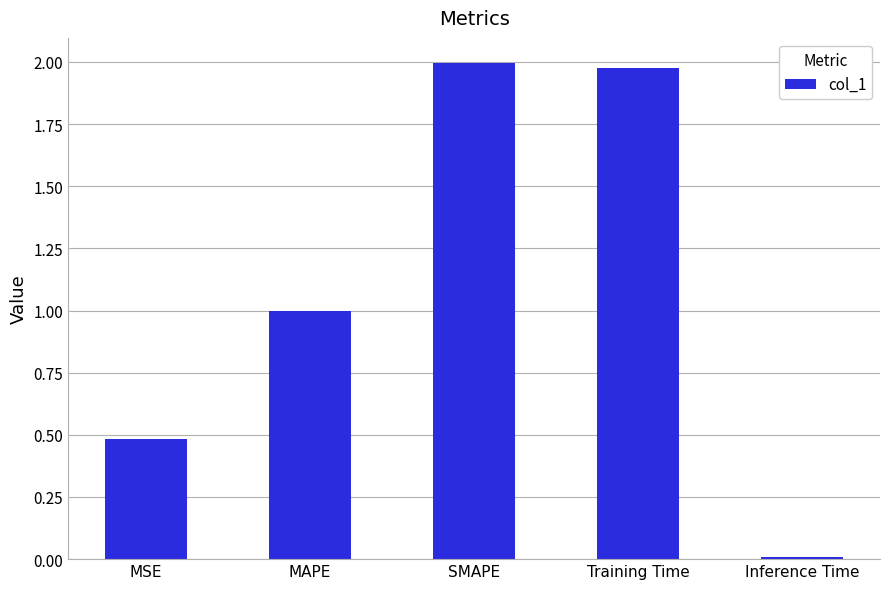

What is the sum of the values at MSE and MAPE?

1.5